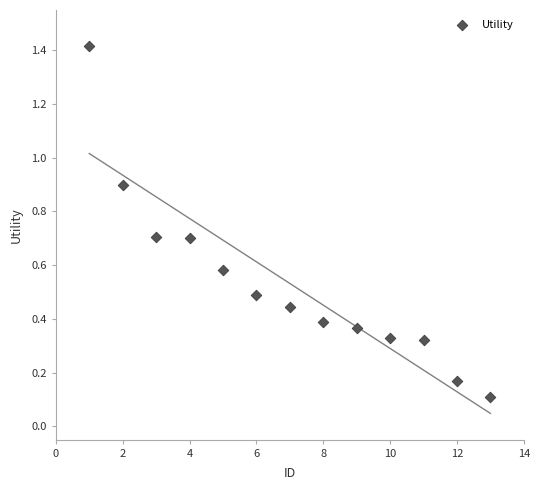

What is the range of Y values (max minus min)?

1.3